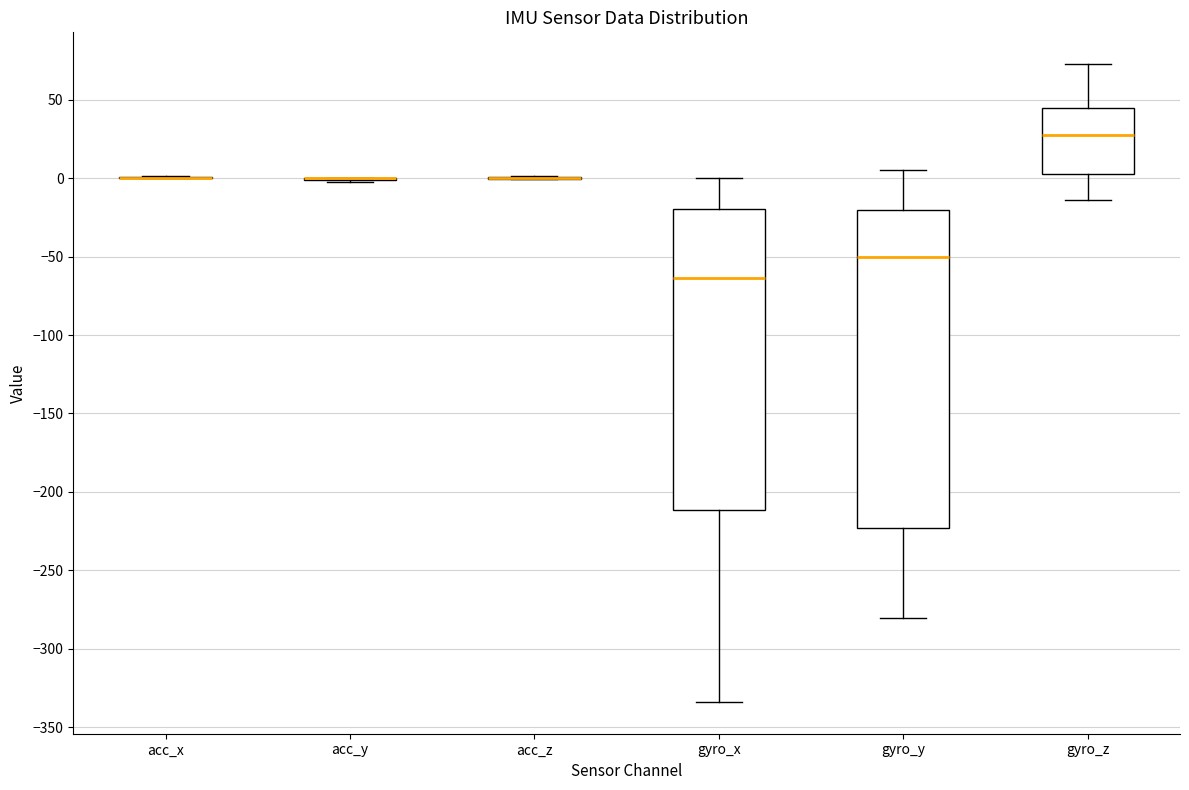

Reading left to right, read every box against the y-axis: the position of its median line, the range the box covers, and the ends of its whiskers. The values are not printed on the chart, so give them approximately, as read against the axis.

acc_x: box collapsed to a line at 0, whiskers 0 to 0
acc_y: box collapsed to a line at 0, whiskers 0 to 0
acc_z: box collapsed to a line at 0, whiskers 0 to 0
gyro_x: median -65, box -210 to -20, whiskers -335 to 0
gyro_y: median -50, box -225 to -20, whiskers -280 to 5
gyro_z: median 30, box 5 to 45, whiskers -15 to 75